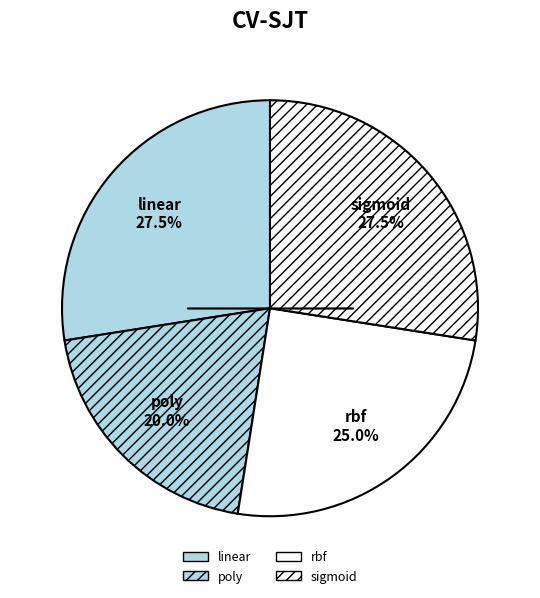

Count the number of slices in the pie.

4